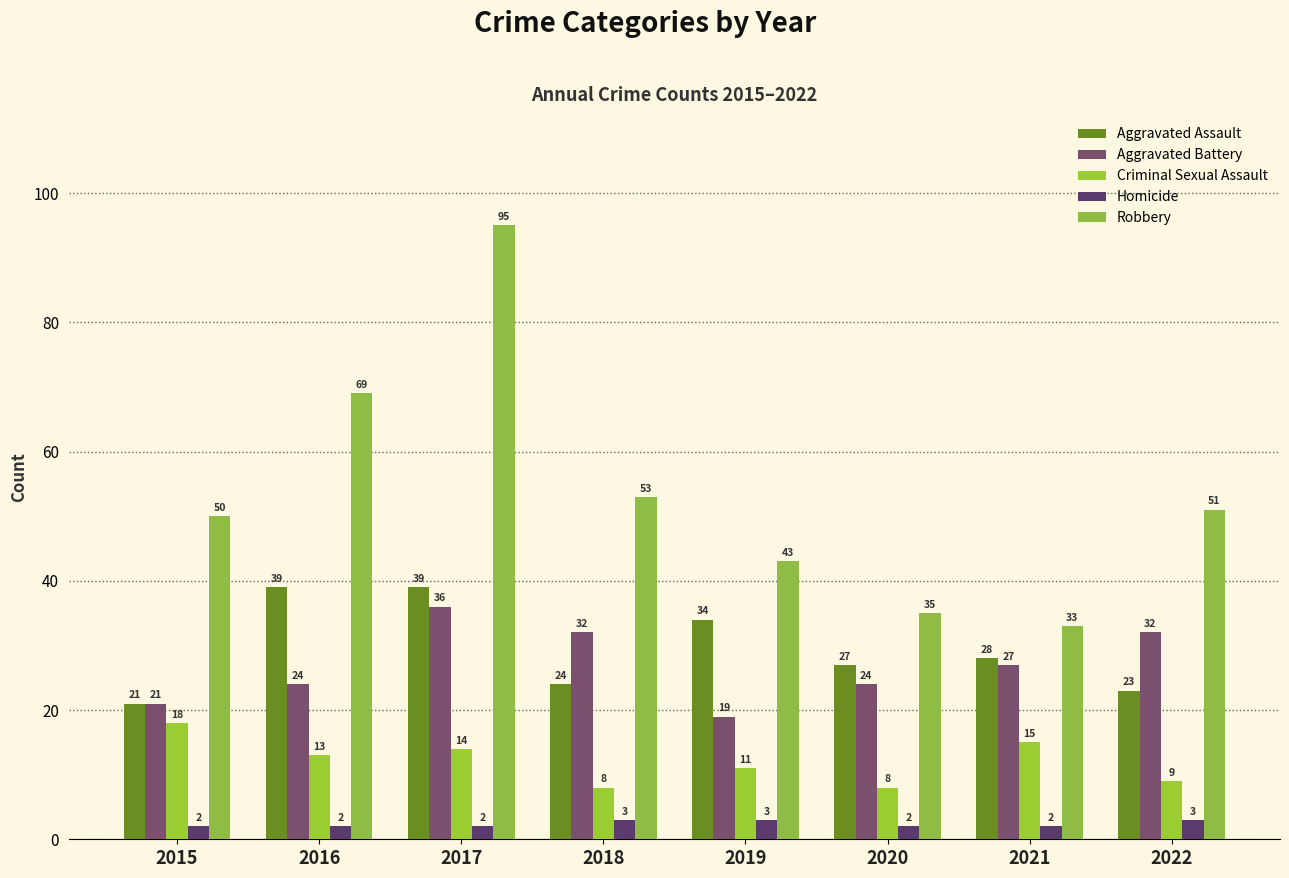

Reading right to left, transcribe all the data shown in this chart.

Aggravated Assault: 2022=23	2021=28	2020=27	2019=34	2018=24	2017=39	2016=39	2015=21
Aggravated Battery: 2022=32	2021=27	2020=24	2019=19	2018=32	2017=36	2016=24	2015=21
Criminal Sexual Assault: 2022=9	2021=15	2020=8	2019=11	2018=8	2017=14	2016=13	2015=18
Homicide: 2022=3	2021=2	2020=2	2019=3	2018=3	2017=2	2016=2	2015=2
Robbery: 2022=51	2021=33	2020=35	2019=43	2018=53	2017=95	2016=69	2015=50